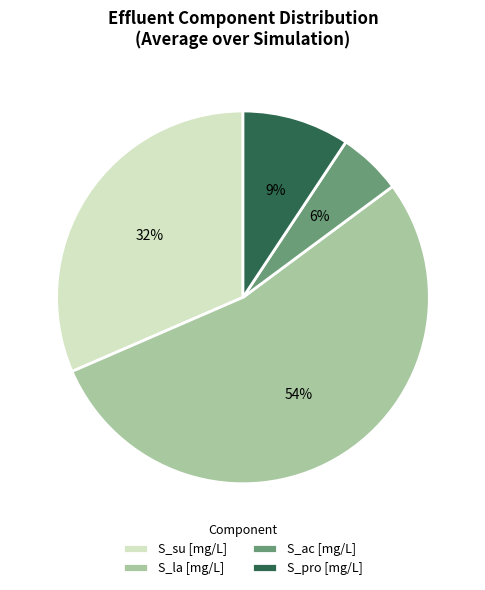

Is there a majority slice in this chart?

Yes